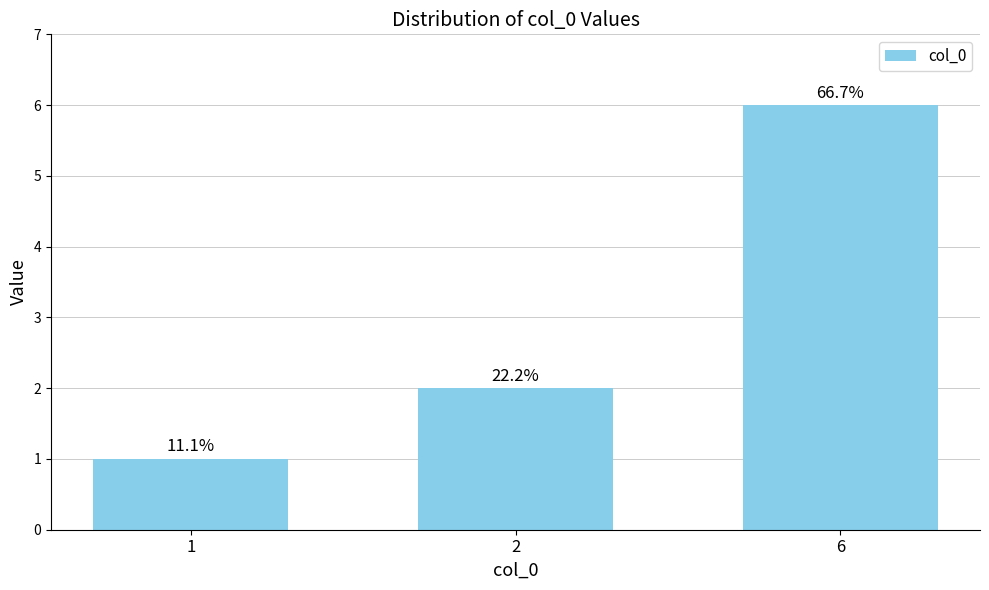

How many bars are there in total?

3